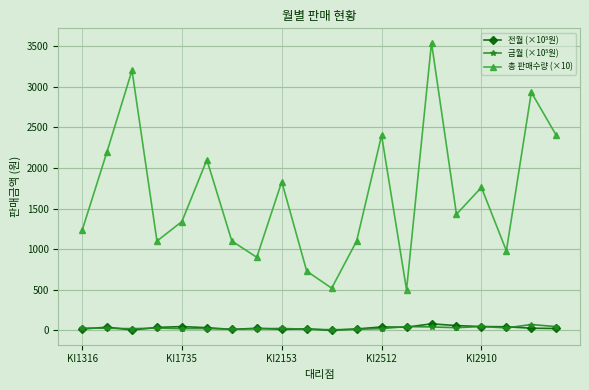

True or false: 총 판매수량 (×10) has more than 2 points higher than both neighbors.

True